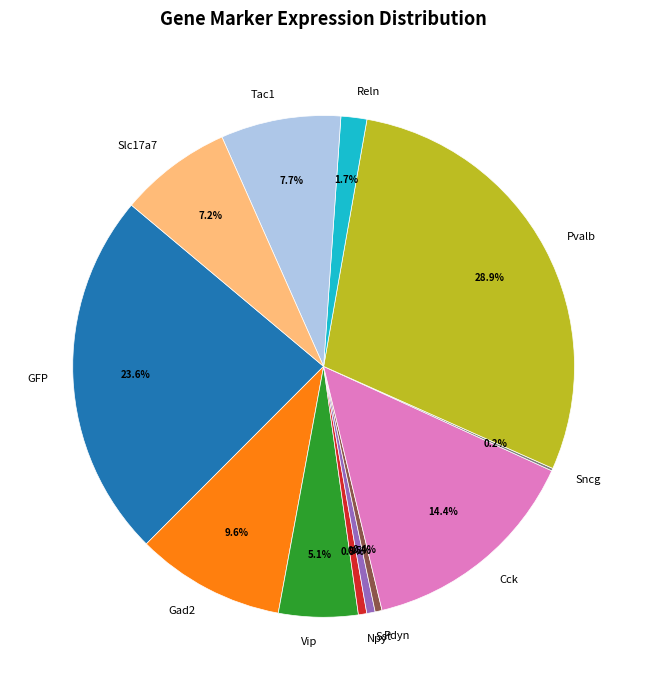

True or false: Tac1 accounts for 8% of the total.

True